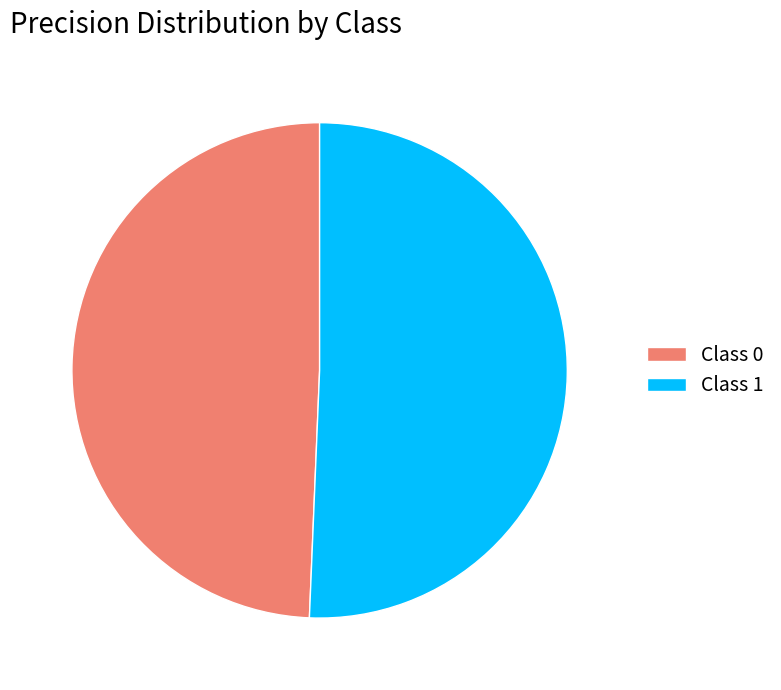

Count the number of slices in the pie.

2